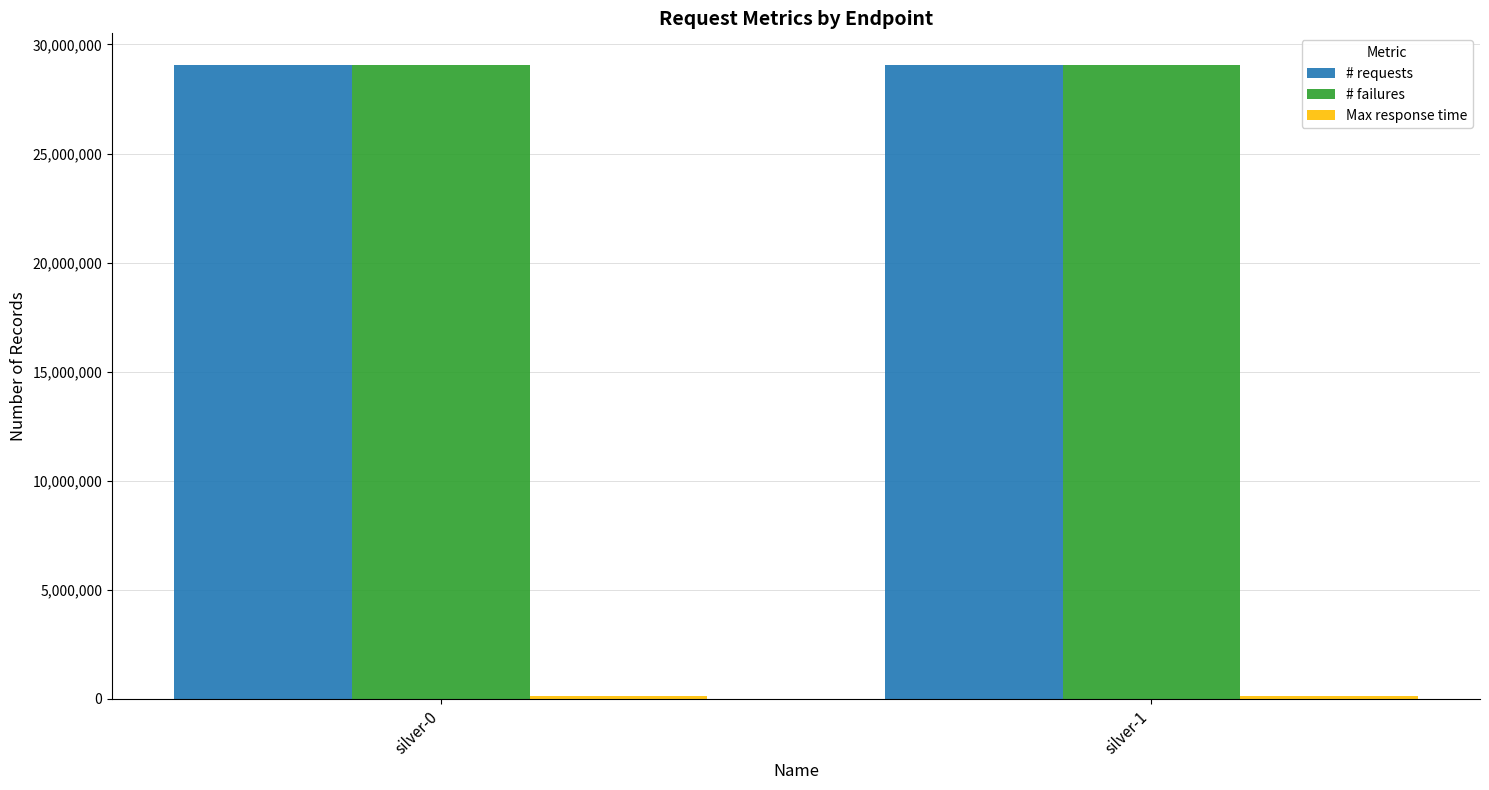

The # requests series shows 6610352 at silver-0. True or false?

False